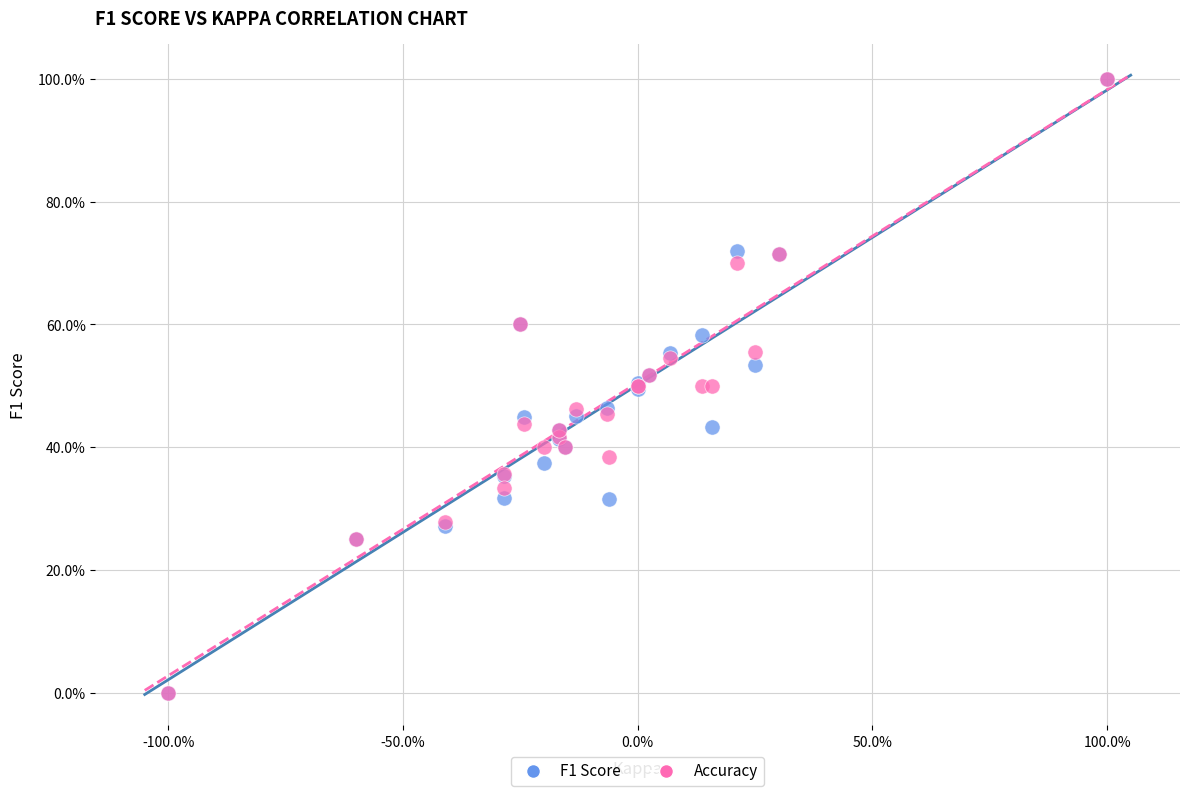

What are all the series names shown in the legend?

F1 Score, Accuracy